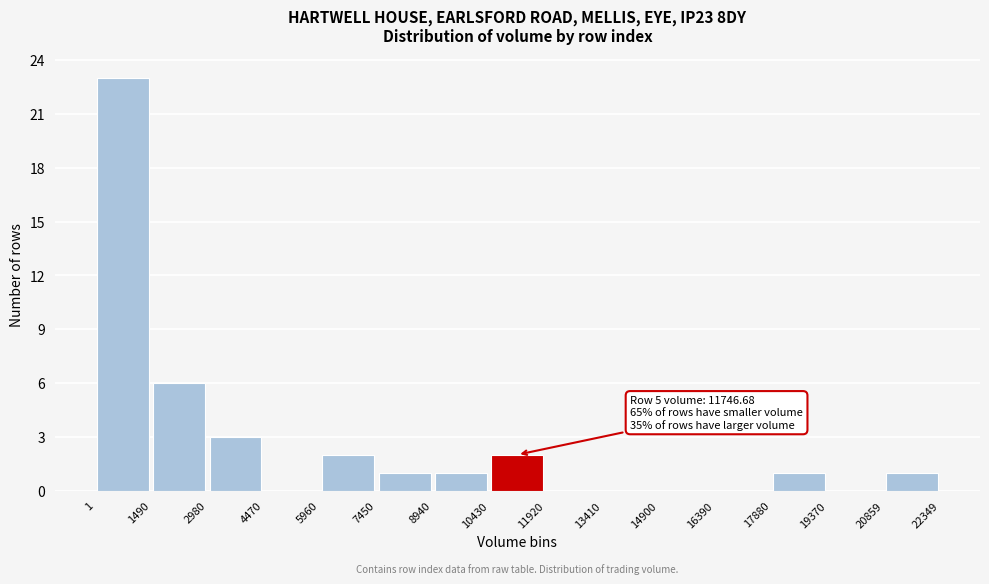

Over which range of the x-axis is the bar tallest?

1 to 1490